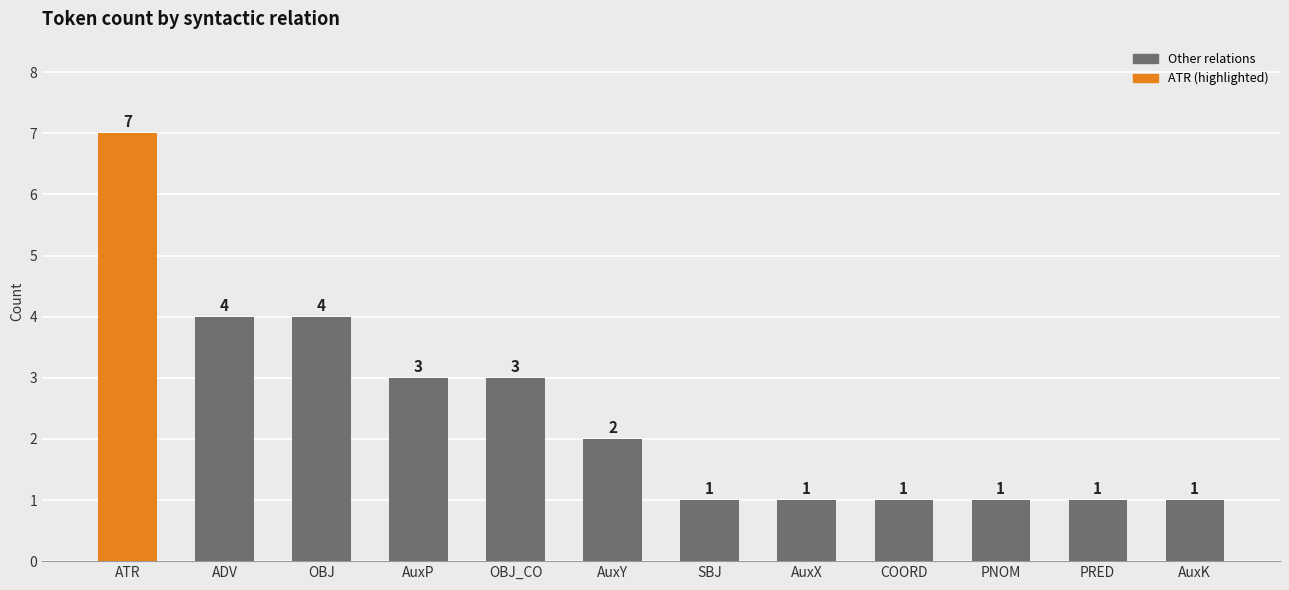

Is it true that the value at AuxX is 2?

False